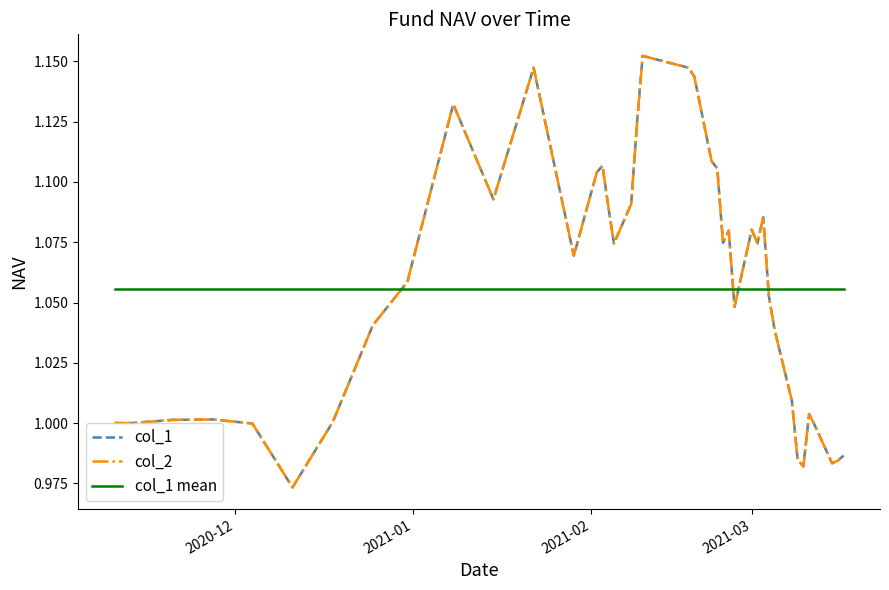

What is the greatest value displayed?

1.2